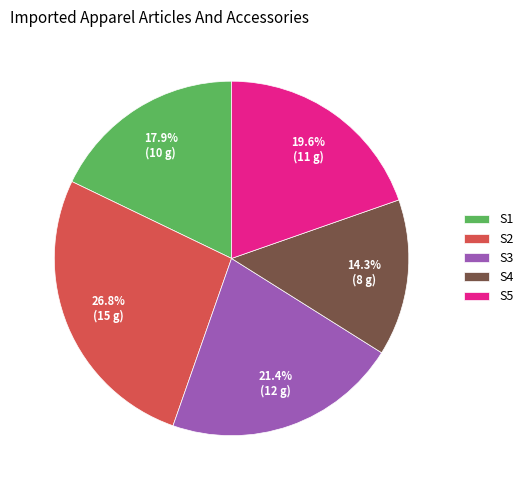

To the nearest percent, what is the combined percentage of S3 and S2?

48%